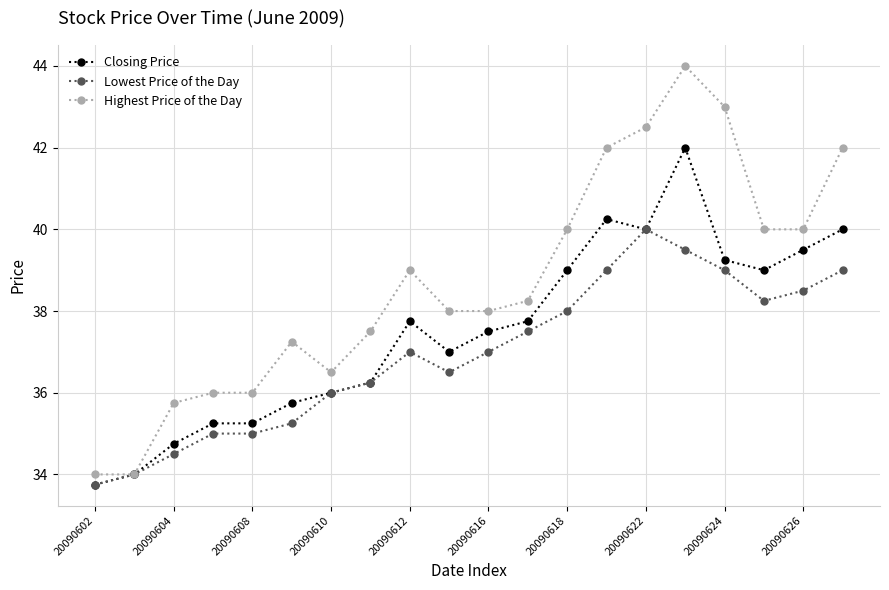

List the series in order of their overall mean, highest first.

Highest Price of the Day, Closing Price, Lowest Price of the Day